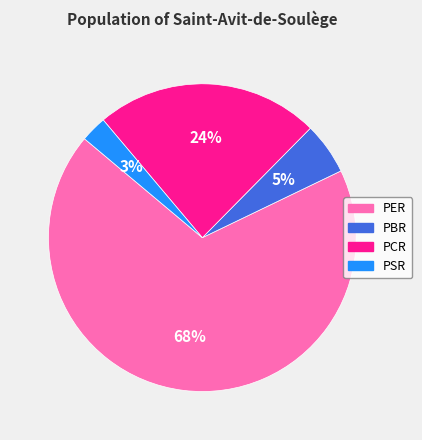

Combined, do PBR and PER account for over 50%?

Yes